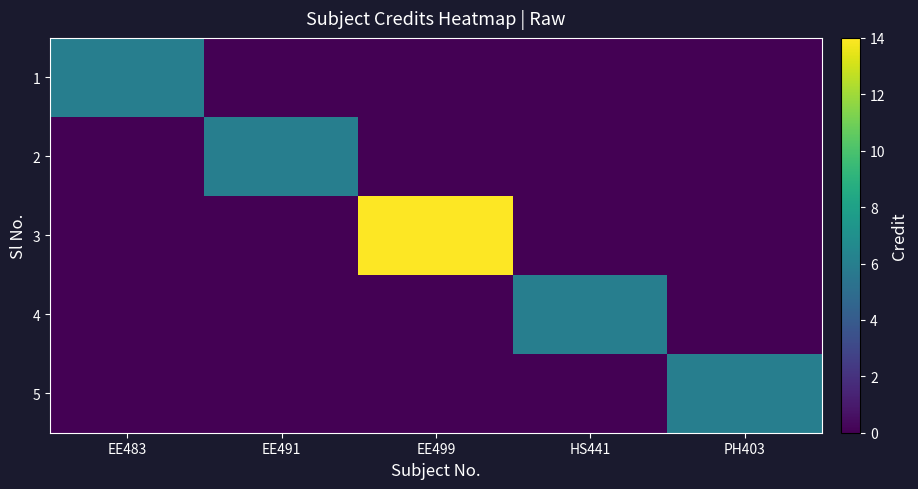

What is the difference between the 2 values at EE483 and EE491?

6